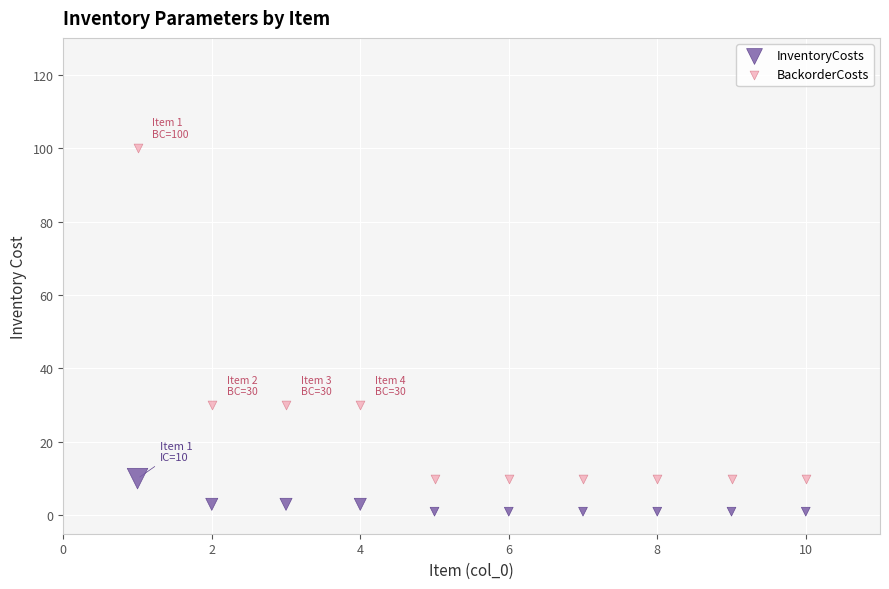

Across all data points, what is the range of X values (max minus min)?

9